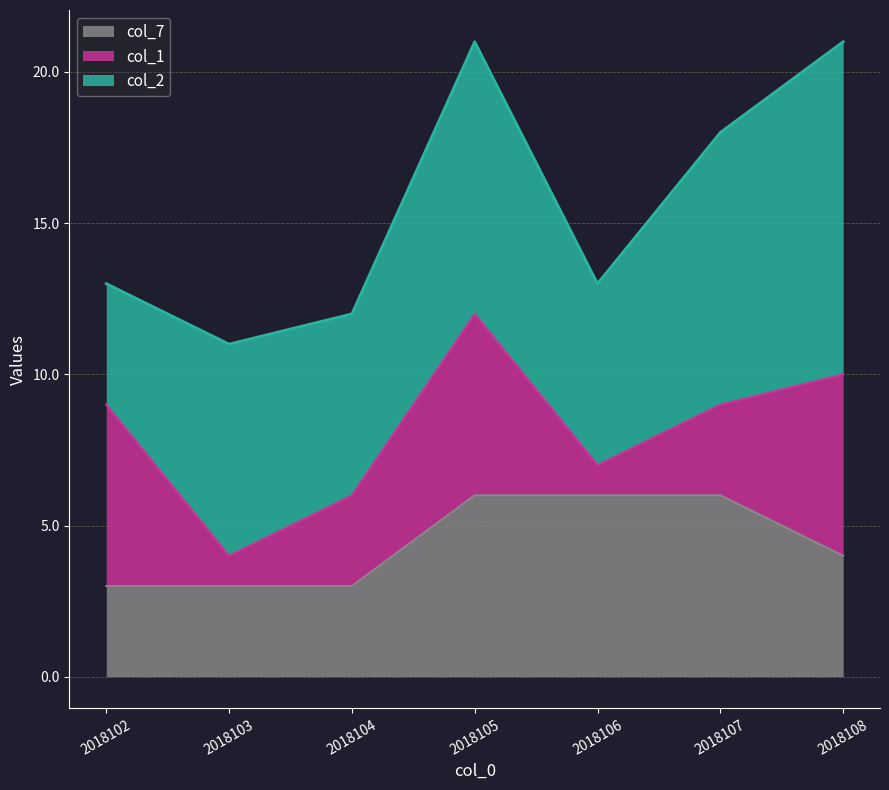

How many distinct data groups are displayed?

3